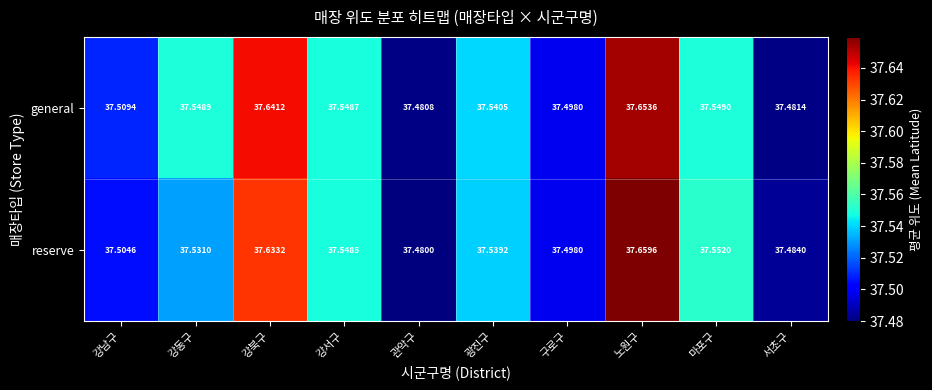

At which category does the chart reach its minimum across all series?

관악구